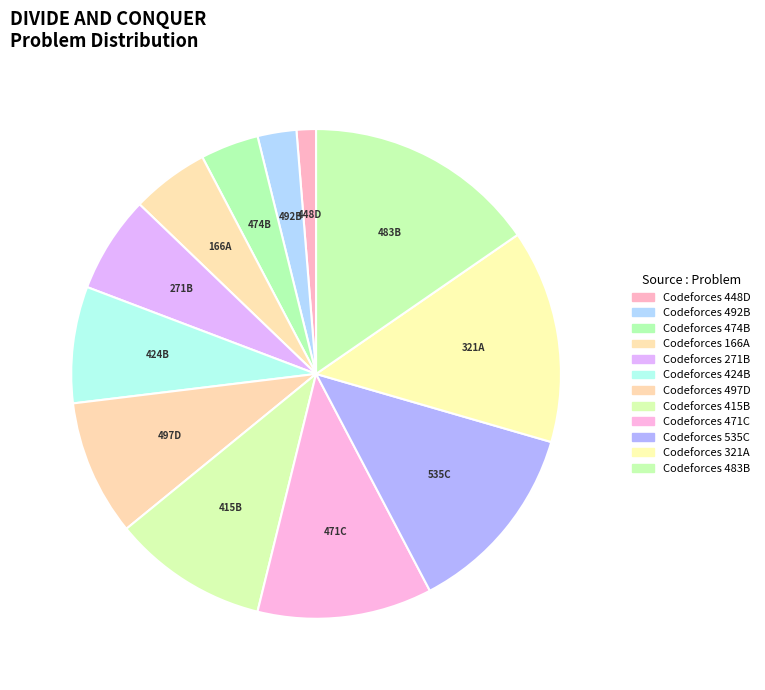

How many slices are in this pie chart?

12